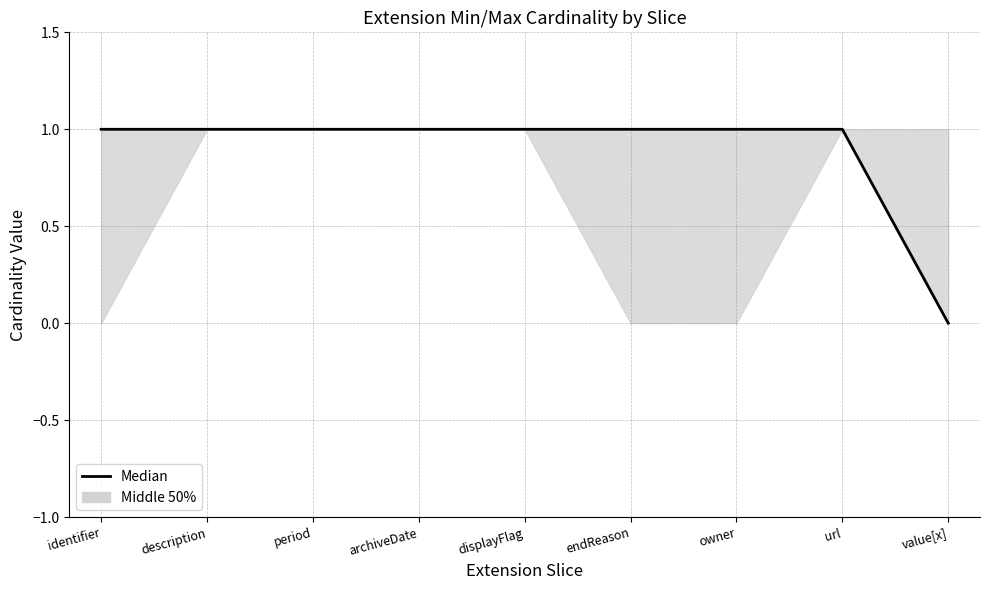

Is it true that the value at owner is 1?

False